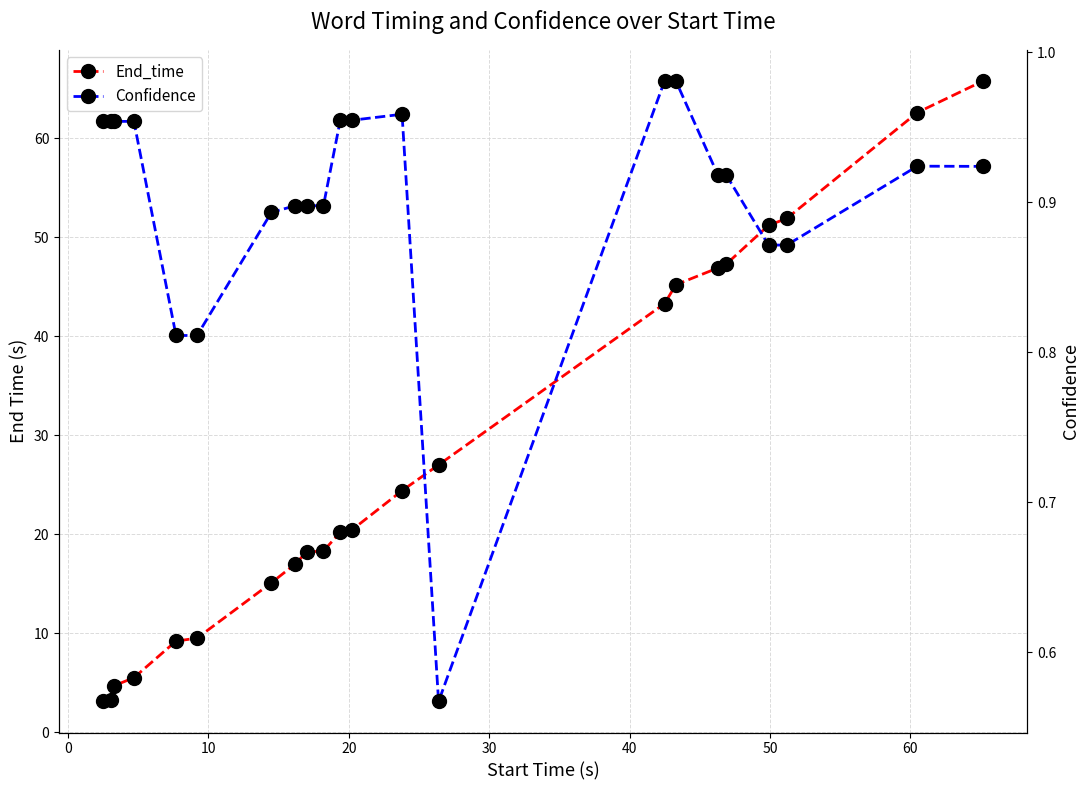

What is the difference between the Confidence values at 40 and 0?

0.1